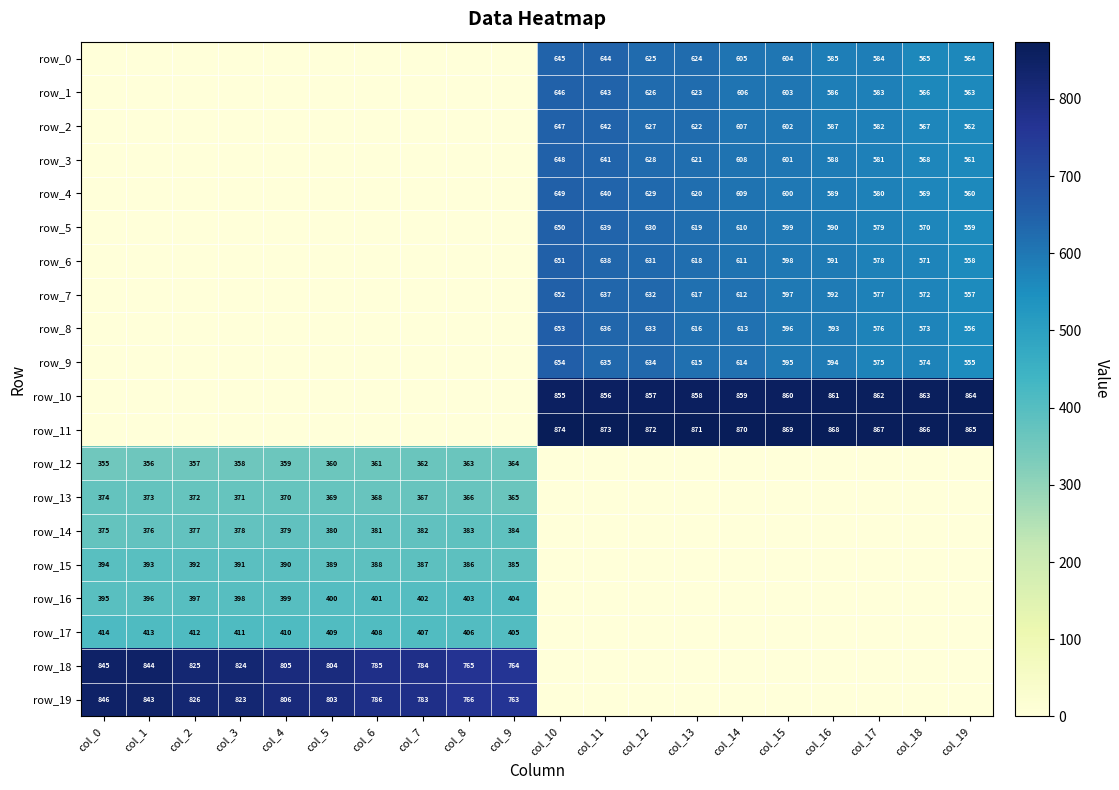

Is it true that row_0 equals 280.2 at col_8?

False